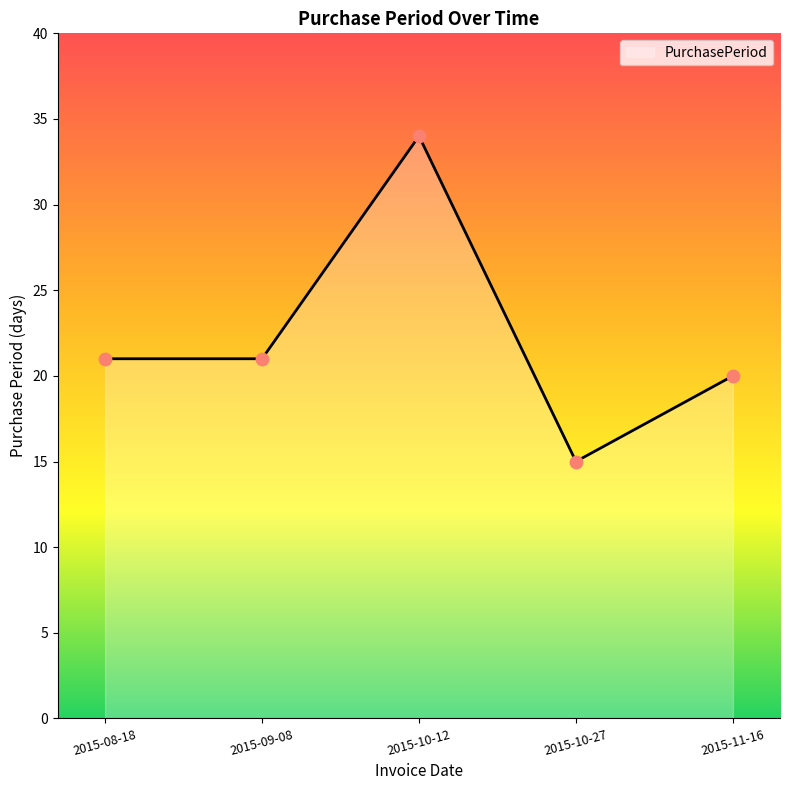

Between 2015-08-18 and 2015-10-27, which is larger?

2015-08-18